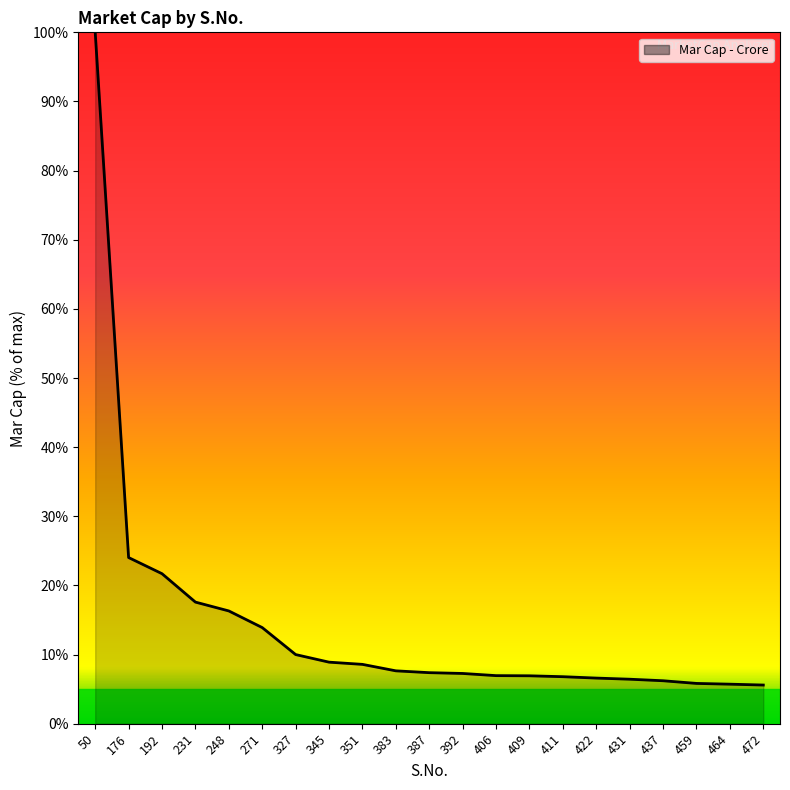

What value does the data have at 459?

5.8